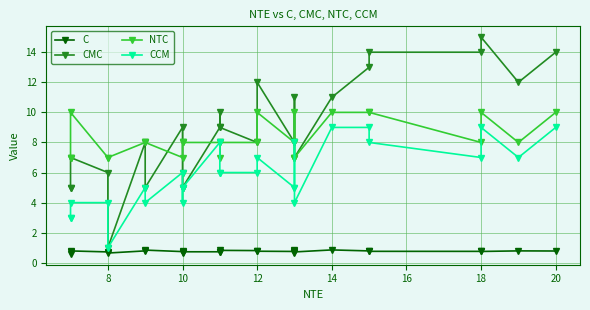

True or false: CMC has a value of 13.3 at 16.

False